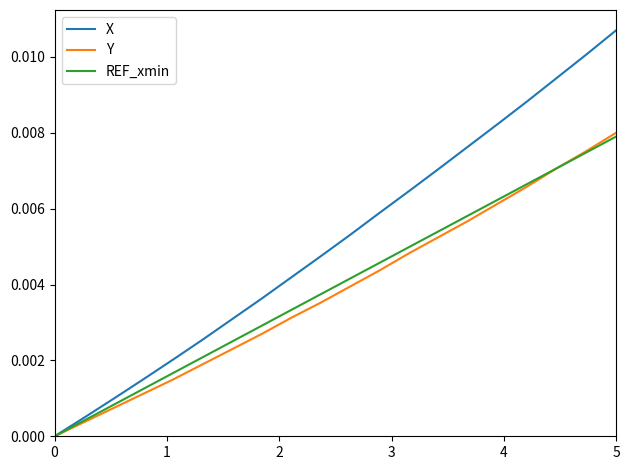

Which series has the largest range (max minus min)?

X